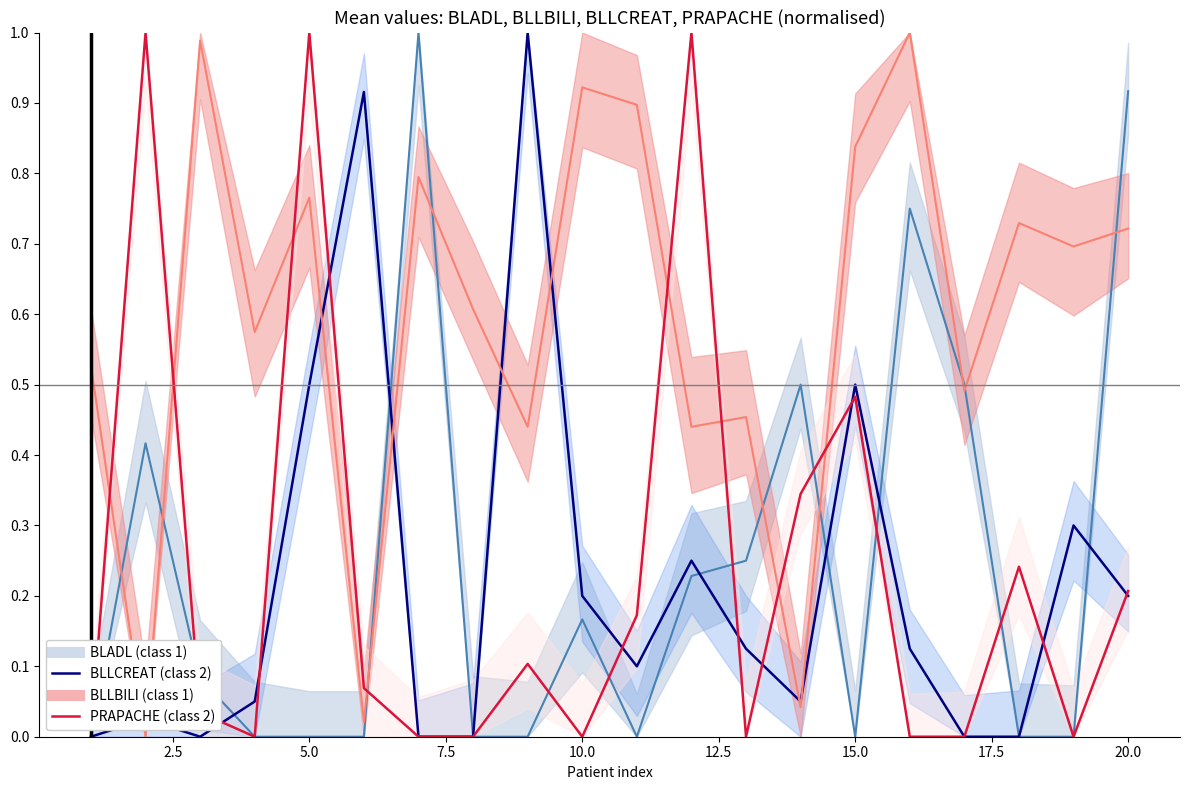

True or false: BLLCREAT has more than 0 points higher than both neighbors.

True